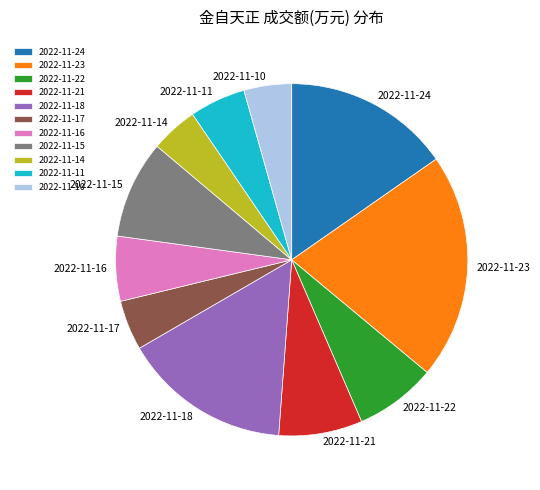

Is it true that 2022-11-11 is 18% of the pie?

False